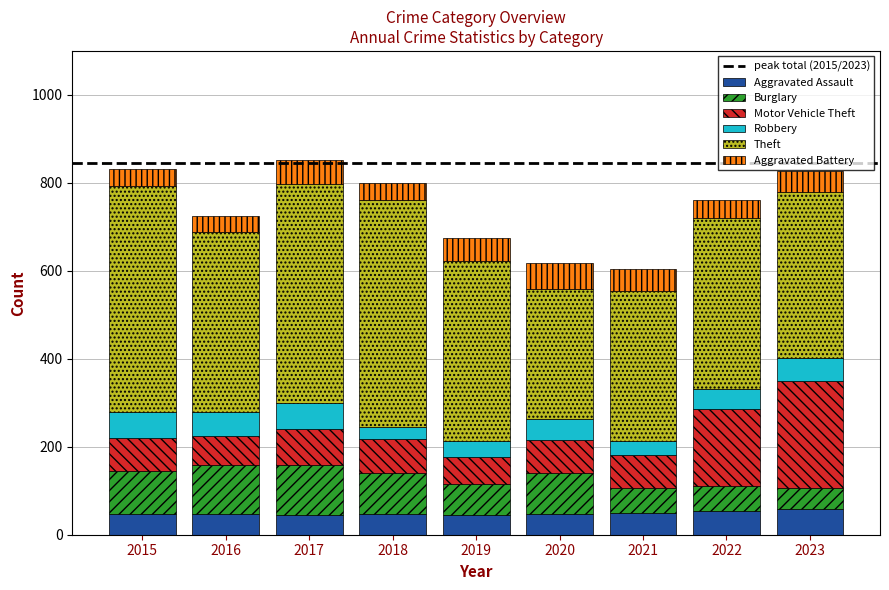

What is the sum of the Aggravated Assault values at 2017 and 2015?

90